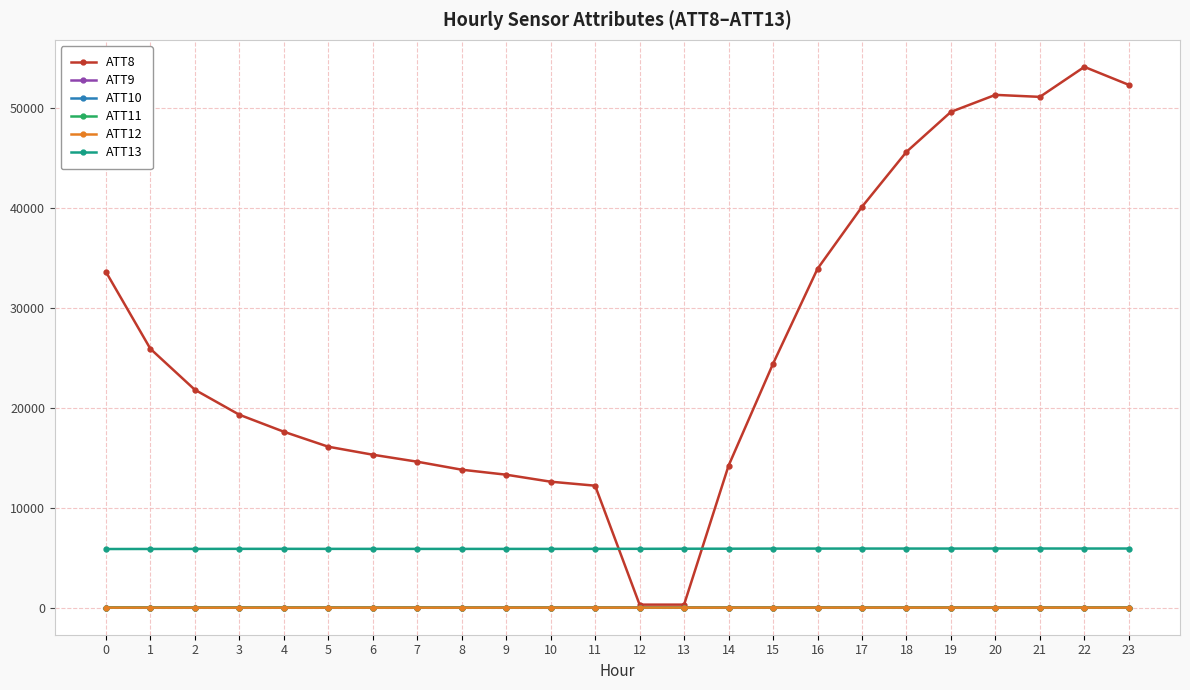

At how many categories does at least one series exceed 14848?

16